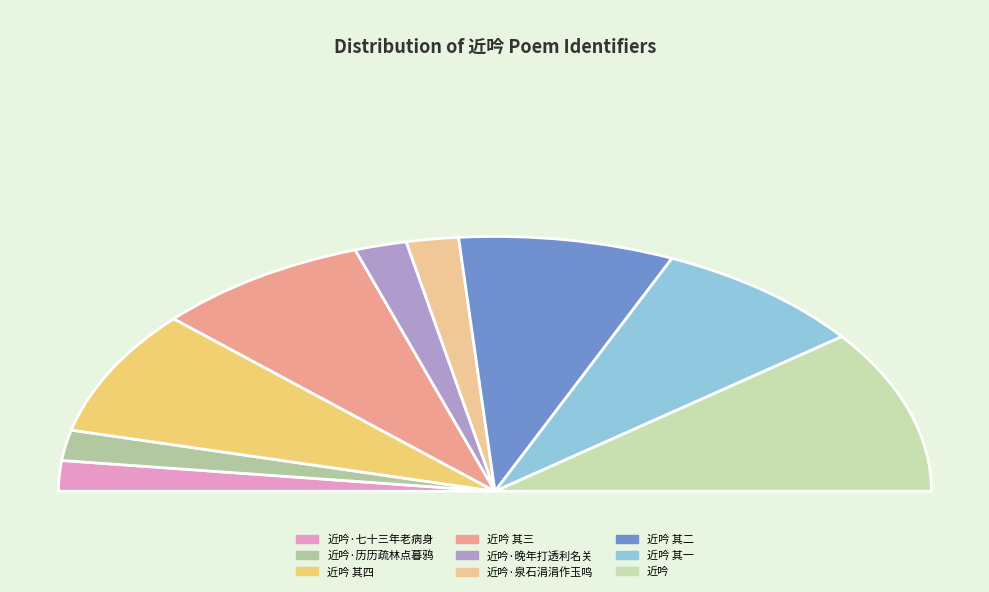

Approximately how many times larger is the value at 近吟 其二 compared to 近吟 其三?

1.0